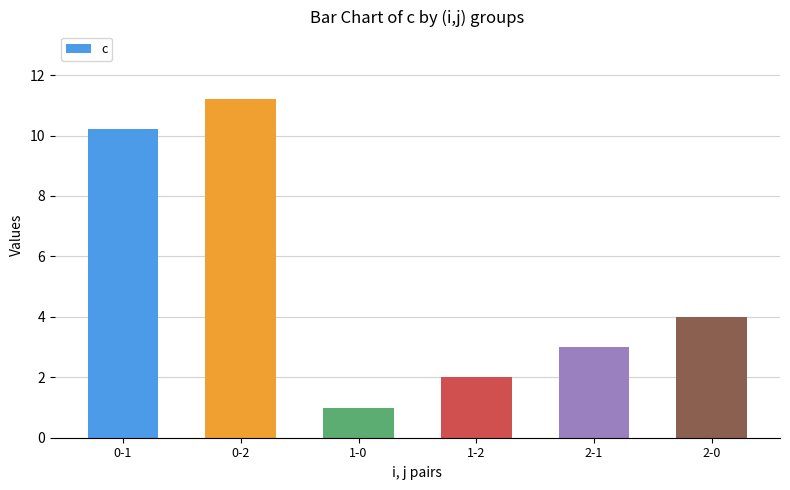

What is the label of the 2nd bar from the right?

2-1